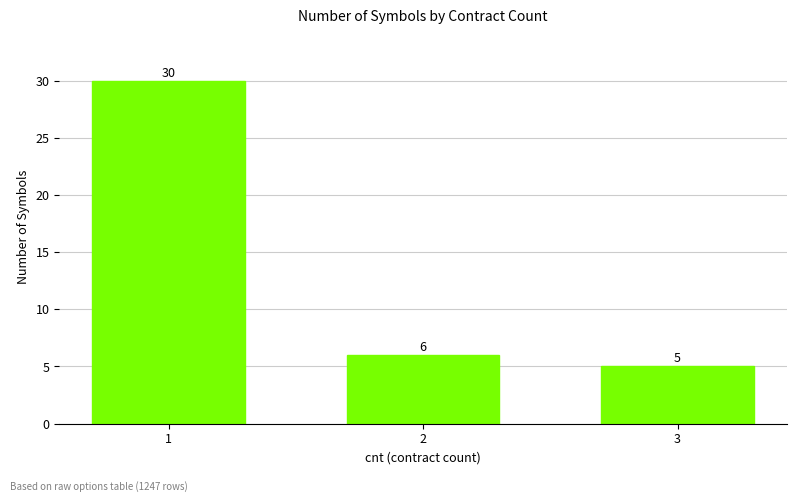

Does the chart contain any negative values?

No